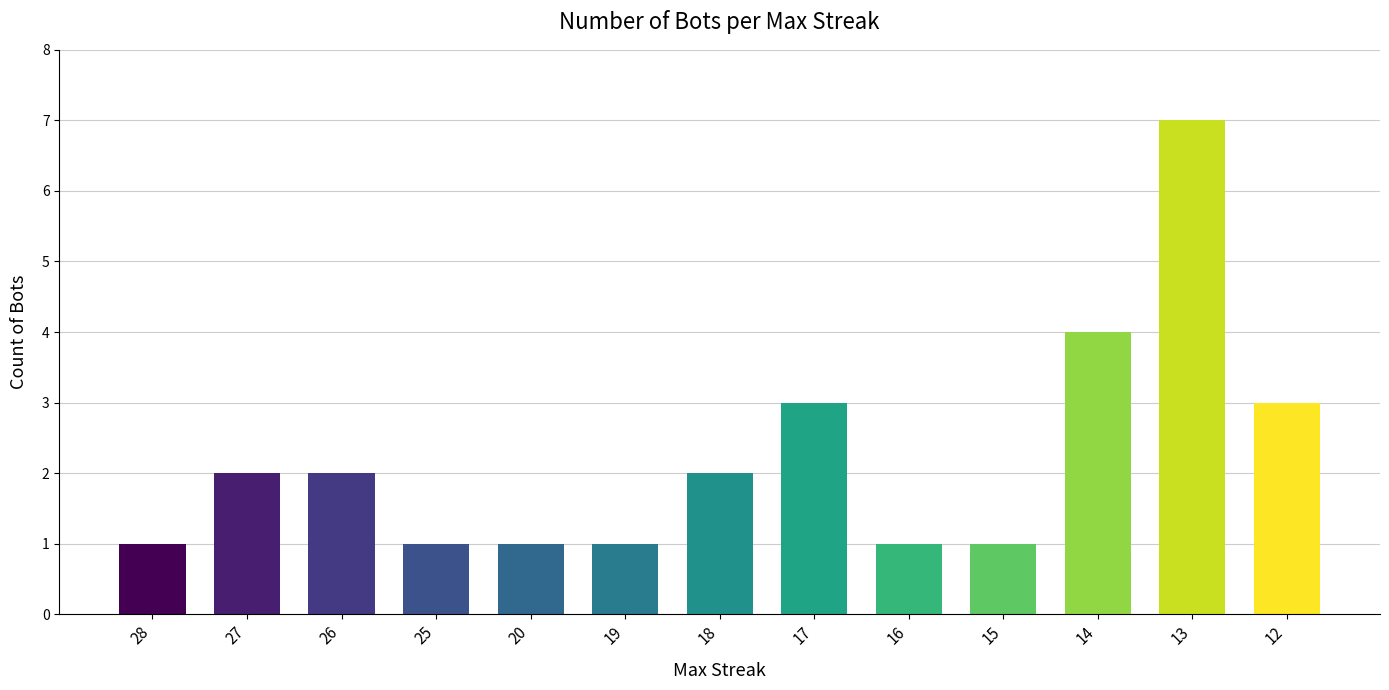

Approximately how many times larger is the value at 18 compared to 17?

0.7